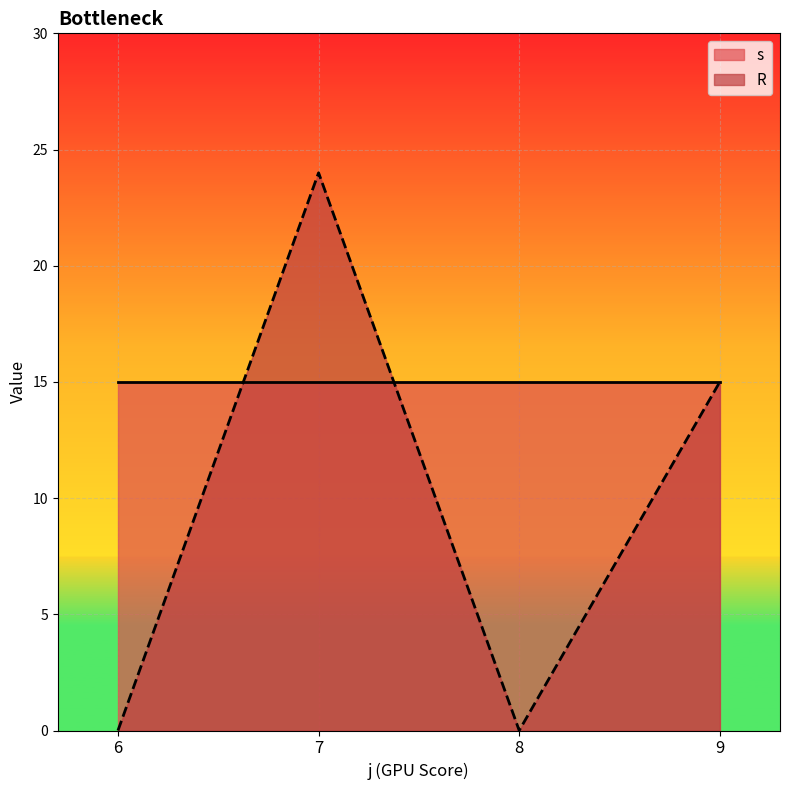

Where is the first local minimum for R?

8